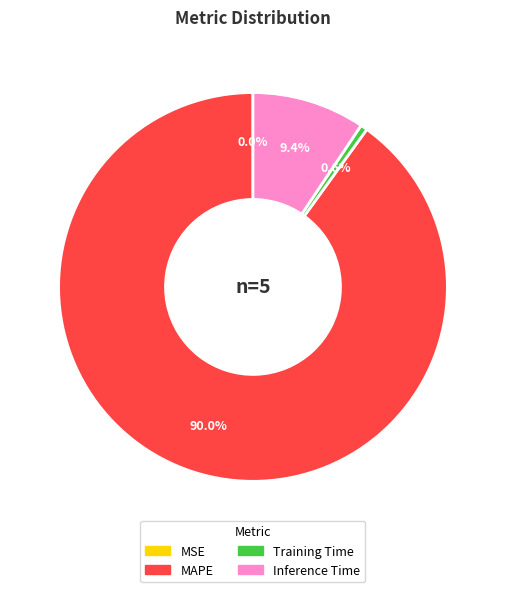

Is there any slice that represents more than half of the pie?

Yes